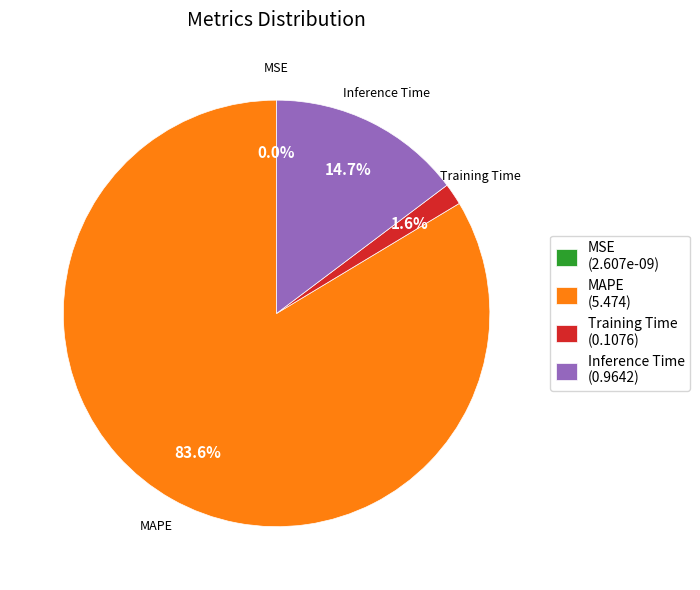

What is the change in value from MSE to Training Time?

+0.1